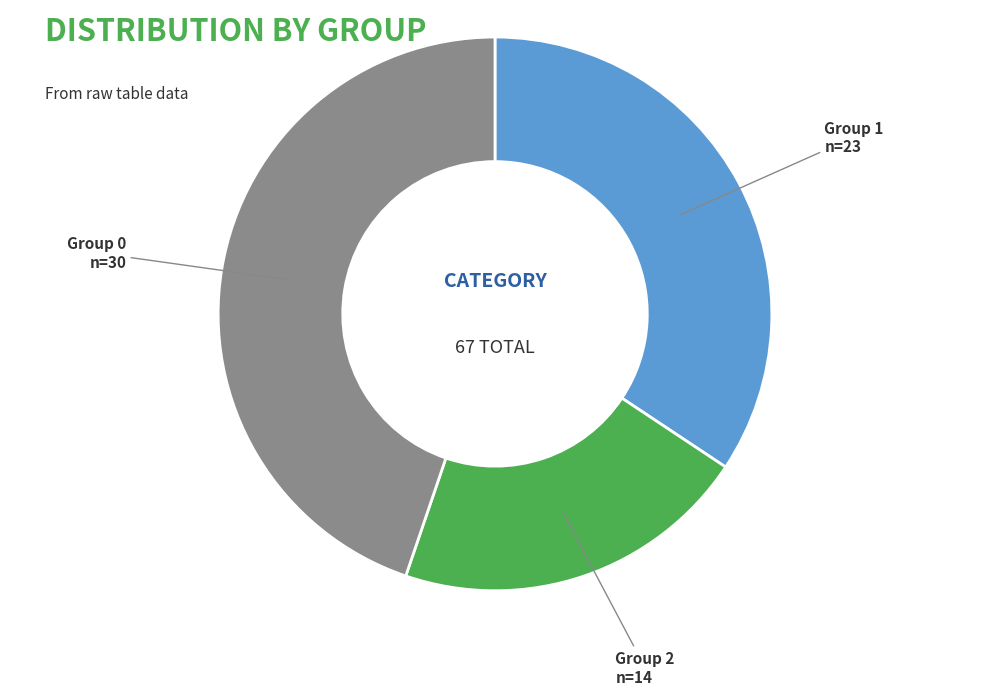

Combined, do Group 1 and Group 0 account for over 50%?

Yes